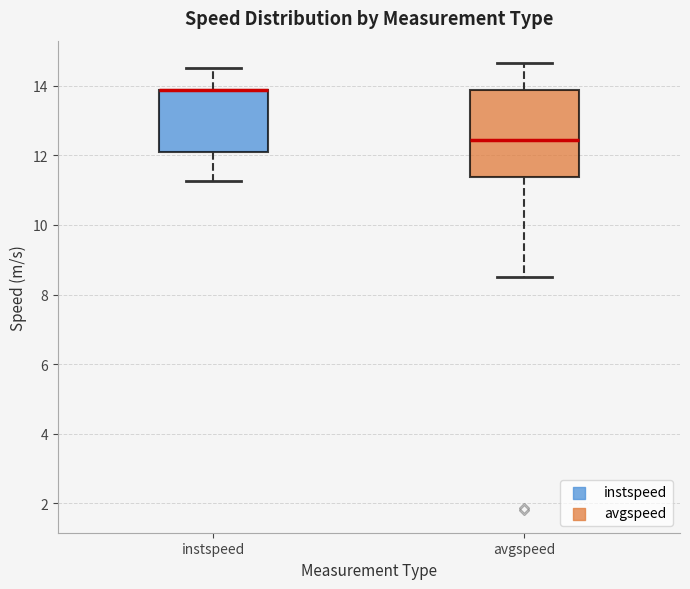

Reading left to right, read every box against the y-axis: the position of its median line, the range the box covers, and the ends of its whiskers. The values are not printed on the chart, so give them approximately, as read against the axis.

instspeed: median 13.8 (drawn on the box's upper edge), box 12.2 to 13.8, whiskers 11.2 to 14.6
avgspeed: median 12.4, box 11.4 to 13.8, whiskers 8.6 to 14.6